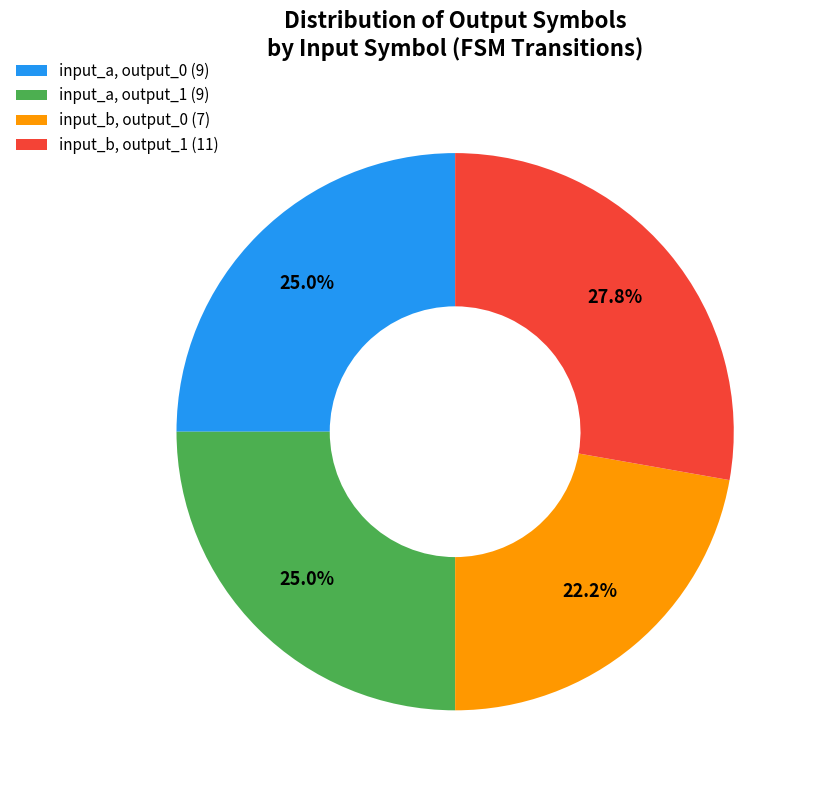

How many segments does this pie chart have?

4